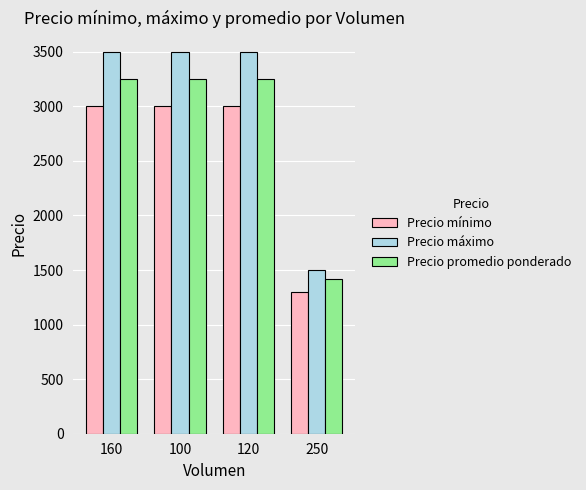

What is the value of the Precio máximo bar at the 2nd from the left?

3500